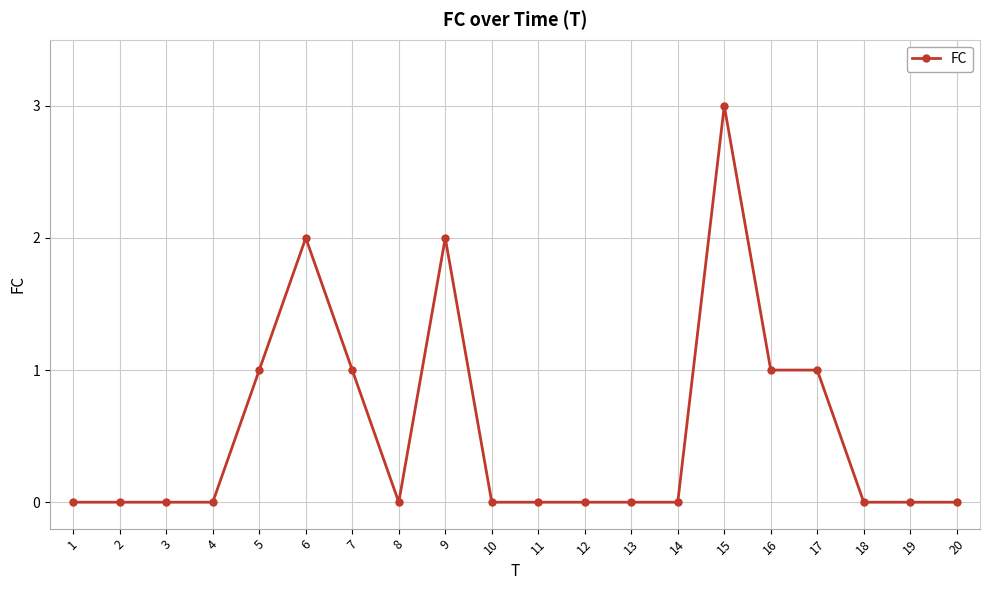

Between 11 and 15, which is larger?

15